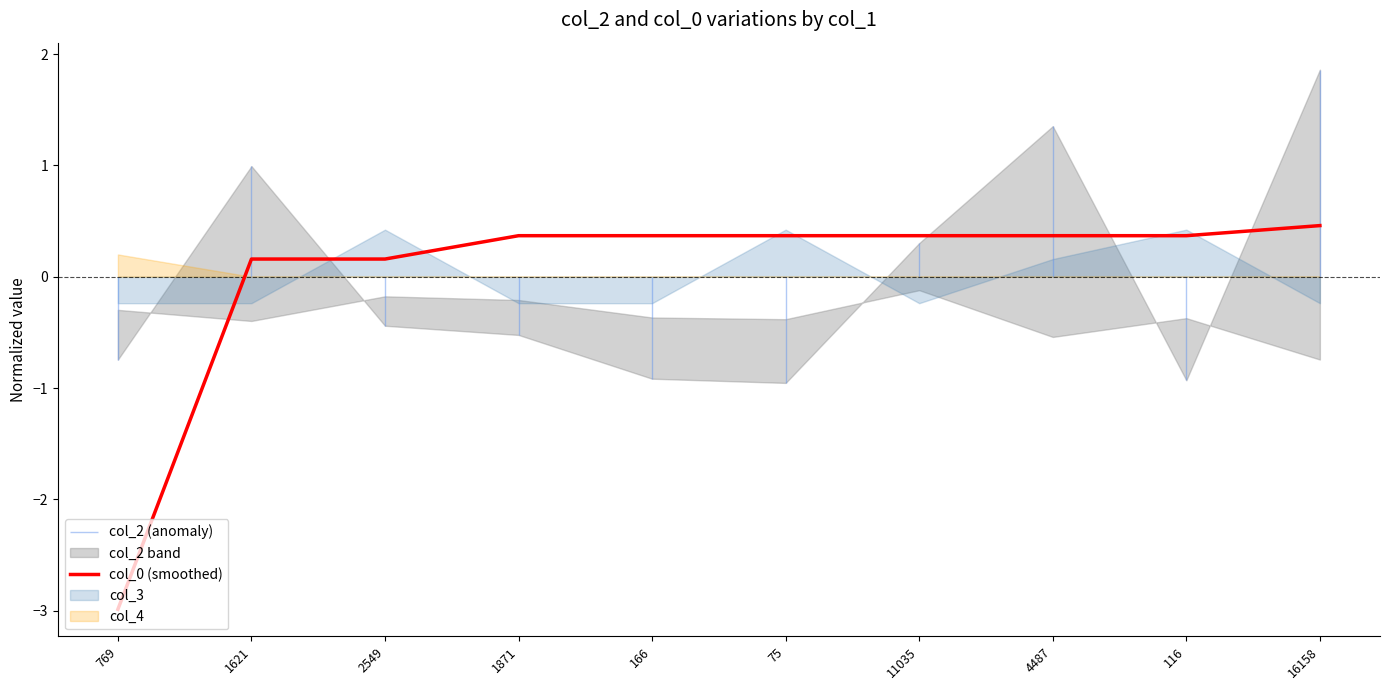

How many negative values are there?

1